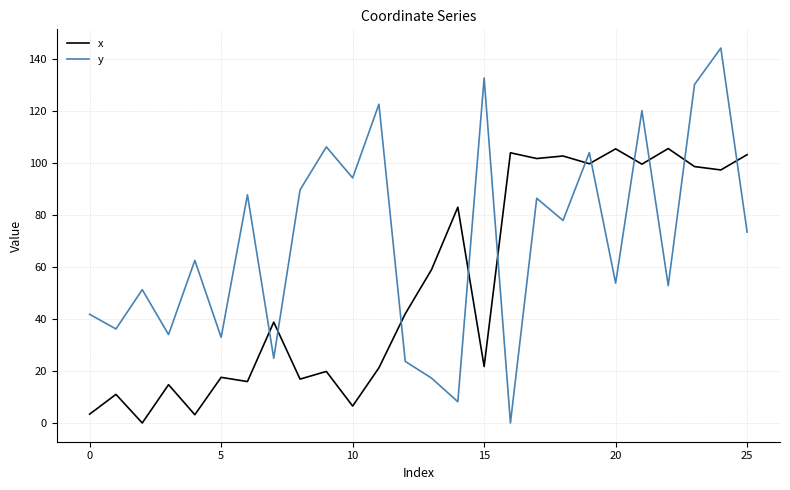

What are all the series names shown in the legend?

x, y